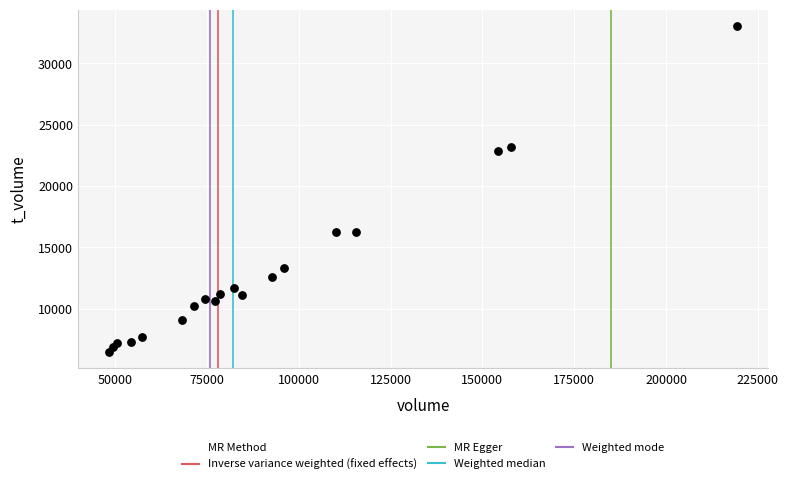

What Y value in the scatter plot is closest to 19759?

22863